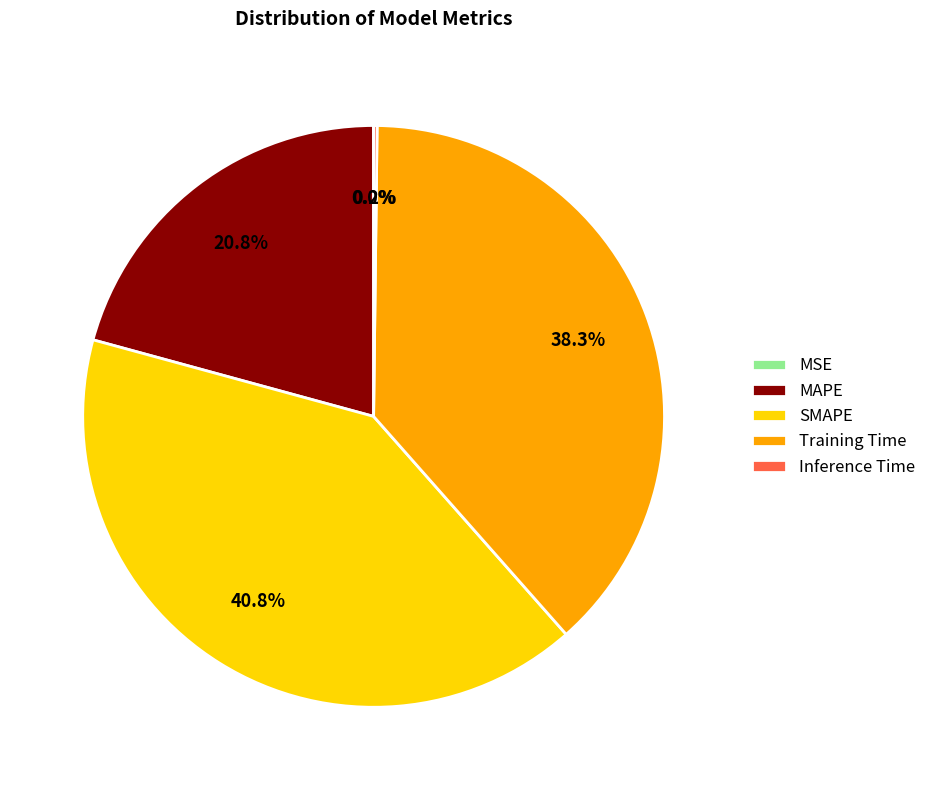

Combined, do MAPE and SMAPE account for over 50%?

Yes